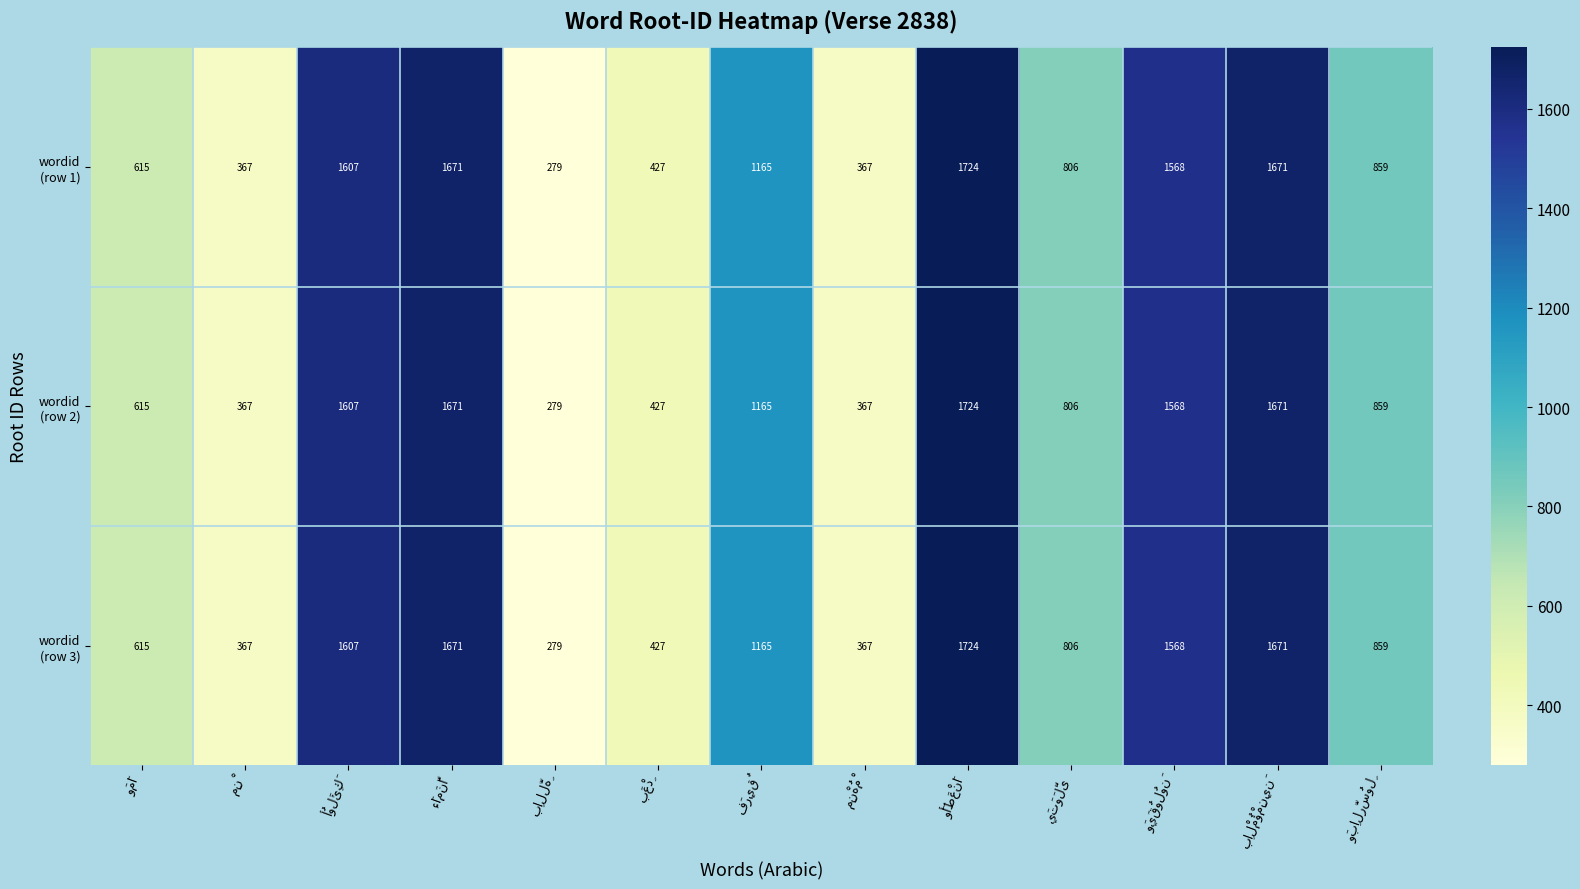

Rank the categories by wordid (row 3) value from lowest to highest.

بِاللَّهِ, مِنْ, مِنْهُمْ, بَعْدِ, وَمَا, يَتَوَلَّى, وَبِالرَّسُولِ, فَرِيقٌ, وَيَقُولُونَ, أُولَئِكَ, ءَامَنَّا, بِالْمُؤْمِنِينَ, وَأَطَعْنَا